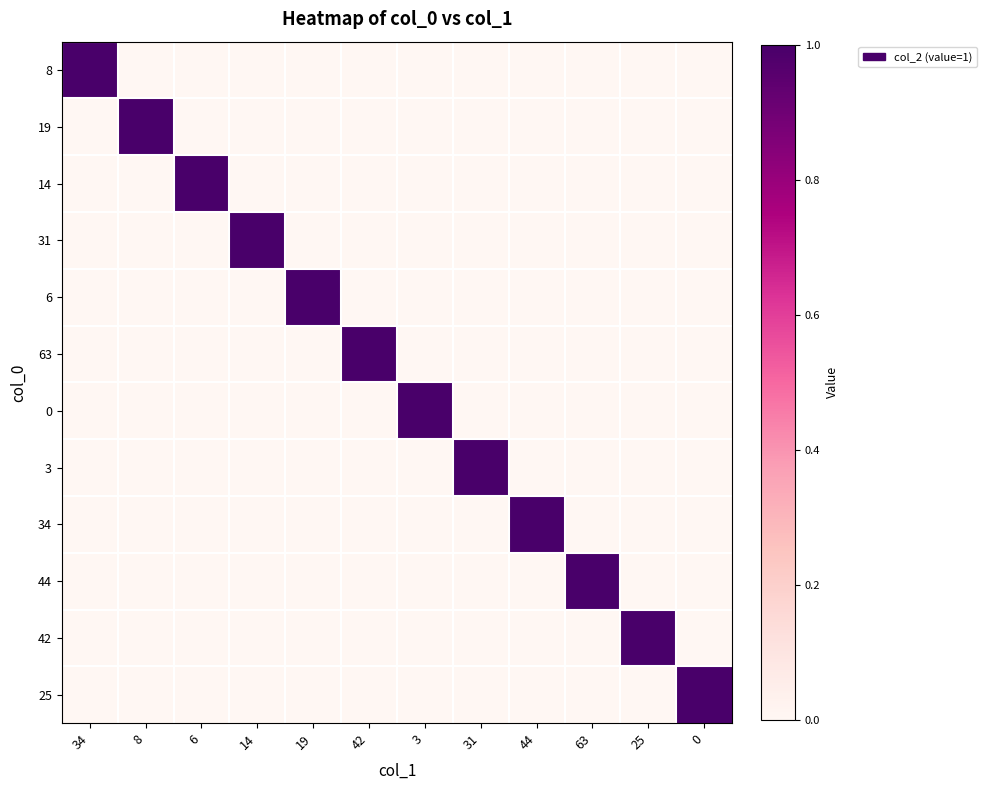

Which series has the largest total across all categories?

8